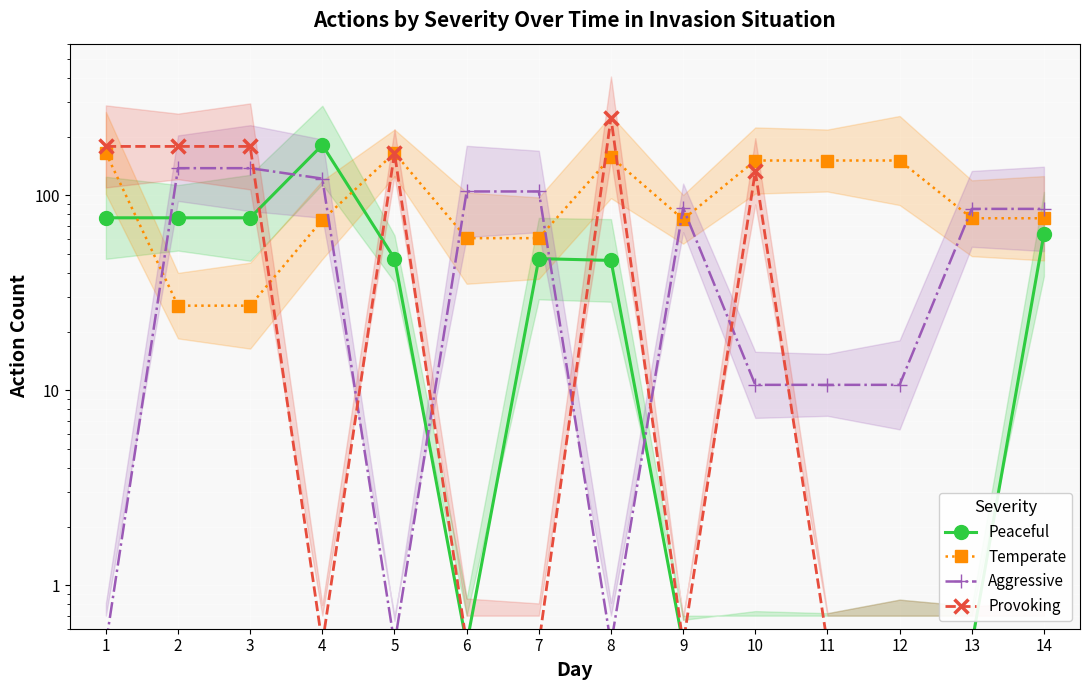

What is the value of the Aggressive point at the 11th from the left?

10.7